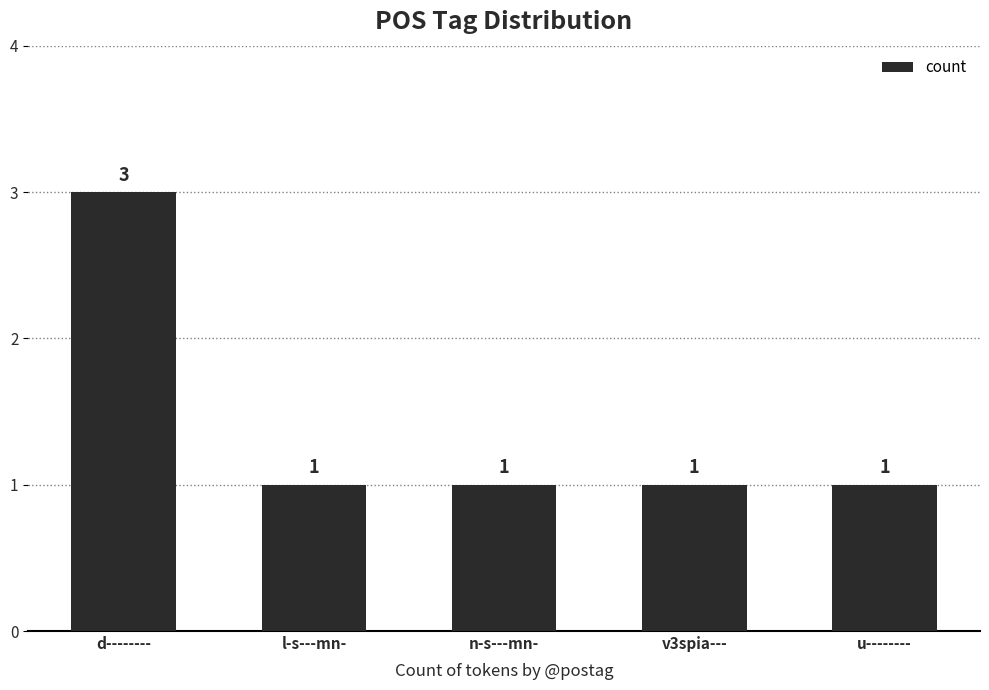

What is the label of the 5th bar from the right?

d--------